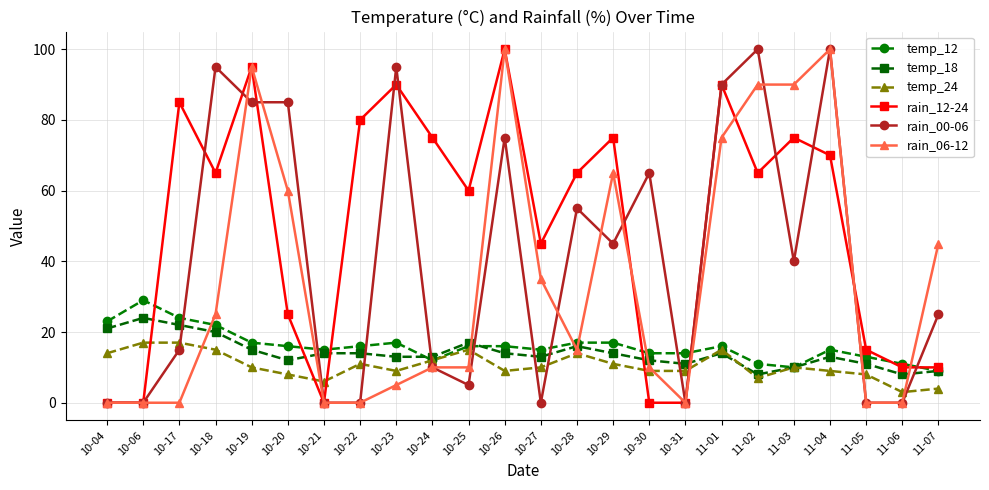

Which series ends up on top after the final intersection of rain_06-12 and temp_12?

rain_06-12